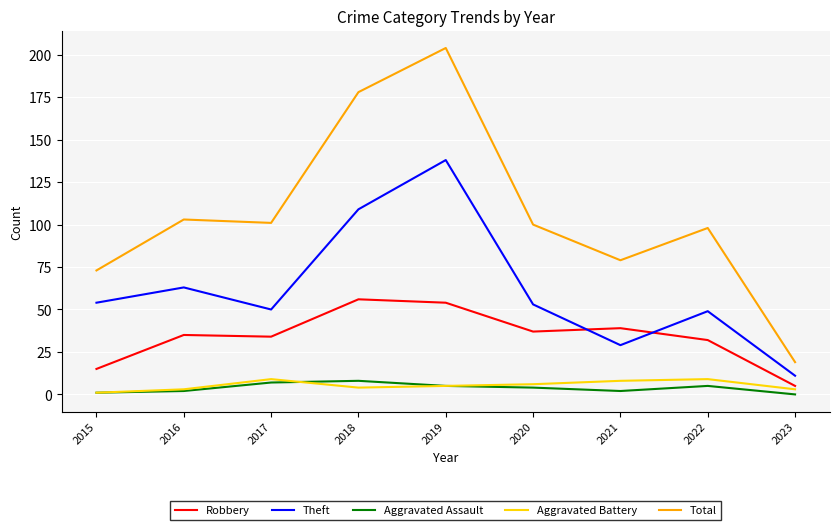

At which category is the sum across all series the highest?

2019